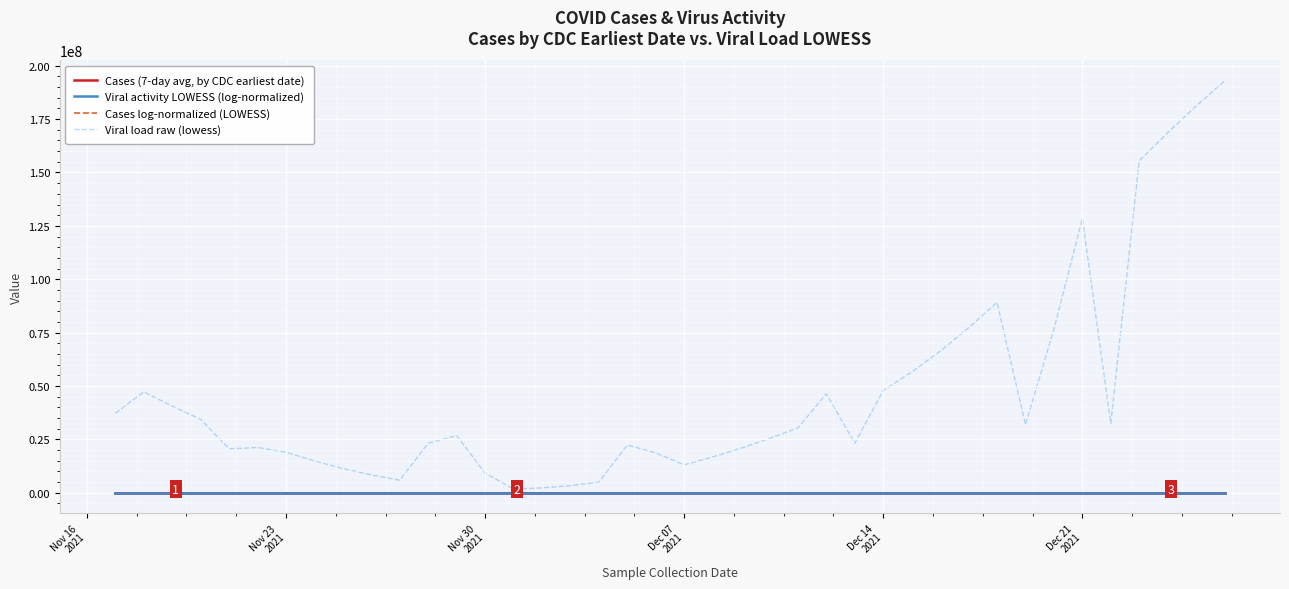

What is the lowest value of the Cases log-normalized (LOWESS) series?

2.5